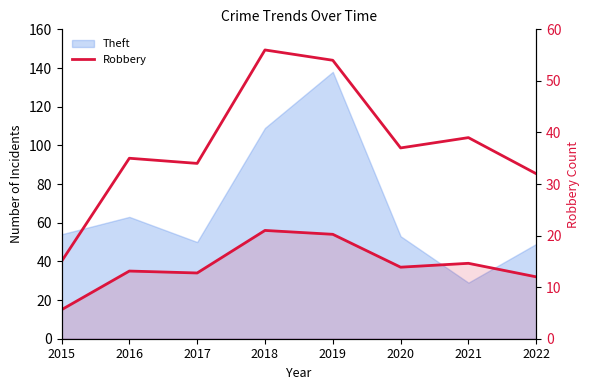

At how many categories does at least one series exceed 29?

7